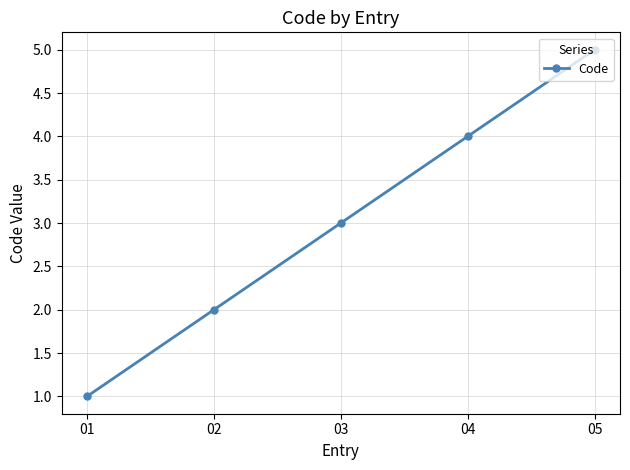

Rank the categories by value from highest to lowest.

05, 04, 03, 02, 01